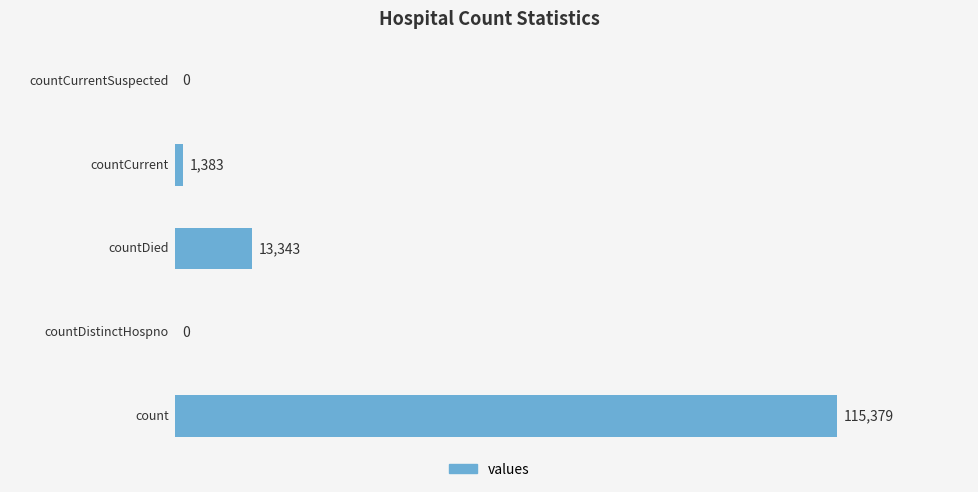

What is the greatest value displayed?

115379